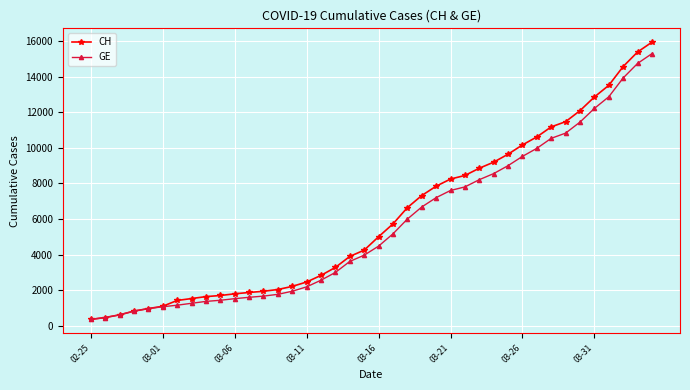

What is the sum of all GE values?

225656